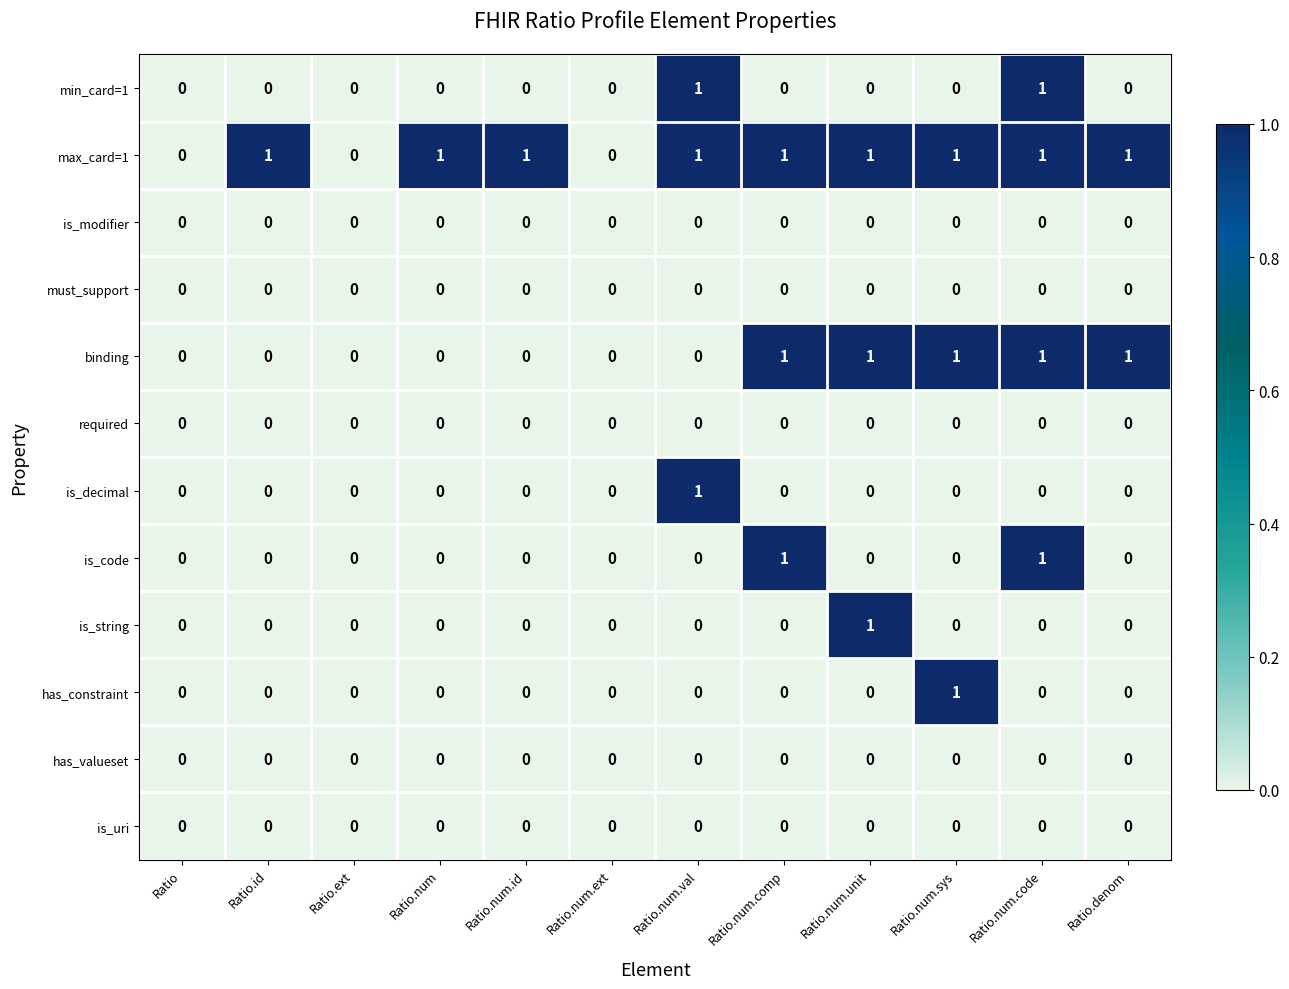

At which category is the sum across all series the highest?

Ratio.num.code